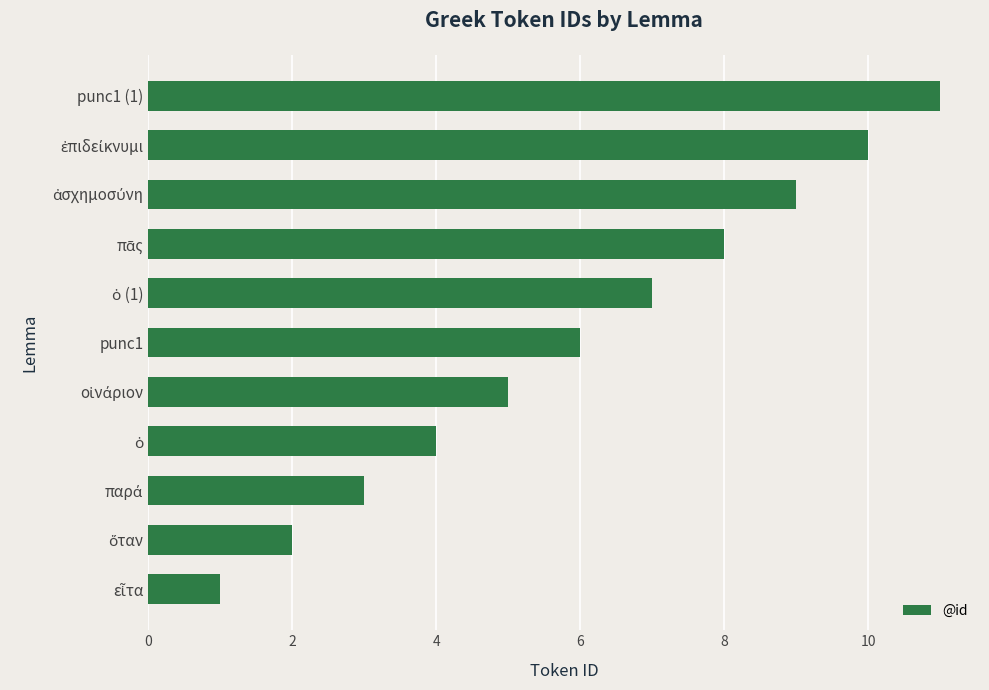

What is the maximum value shown in the chart?

11